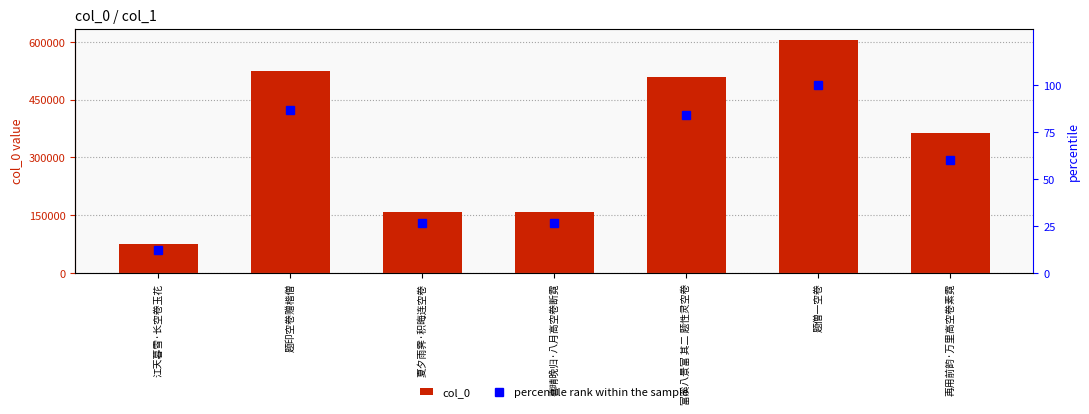

Is it true that col_0 equals 125680.9 at 江天暮雪·长空卷玉花?

False